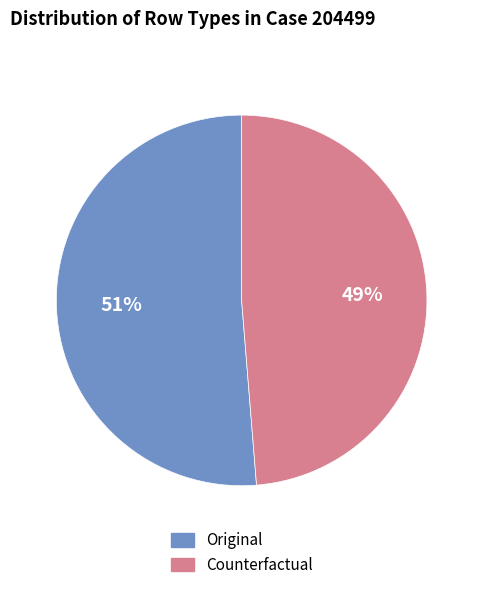

The Original slice represents 63% of the pie. True or false?

False